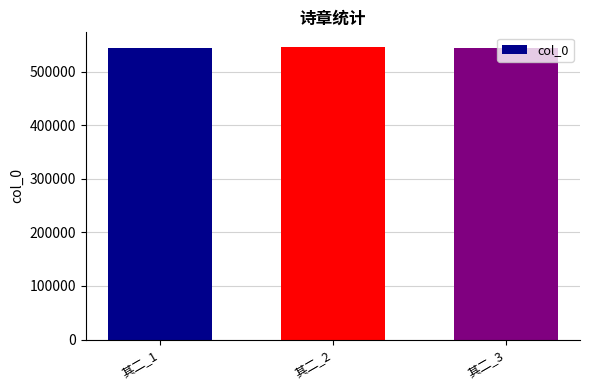

What is the sum of the values at 其二_2 and 其二_3?

1089687